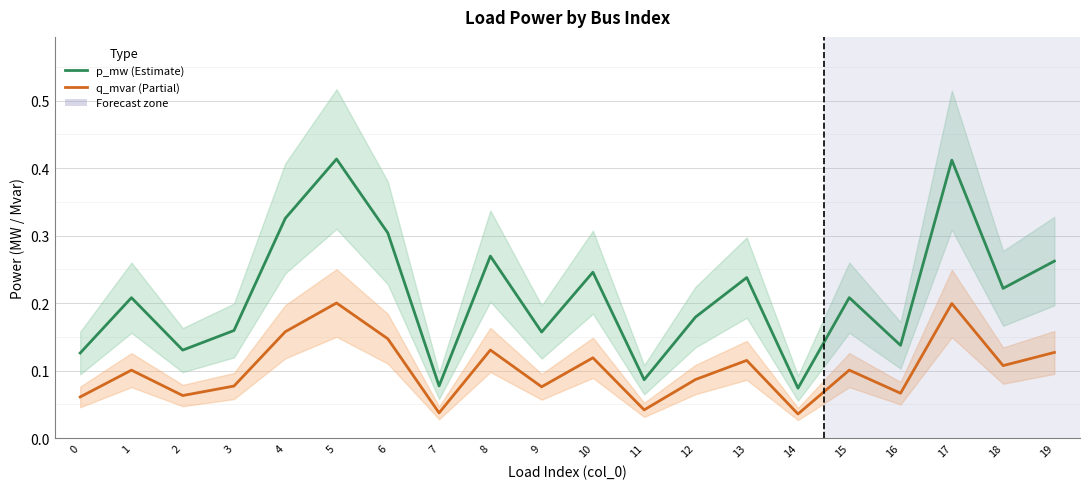

Reading left to right, extract all data points from this chart.

p_mw: 0=0.1	1=0.2	2=0.1	3=0.2	4=0.3	5=0.4	6=0.3	7=0.1	8=0.3	9=0.2	10=0.2	11=0.1	12=0.2	13=0.2	14=0.1	15=0.2	16=0.1	17=0.4	18=0.2	19=0.3
q_mvar: 0=0.1	1=0.1	2=0.1	3=0.1	4=0.2	5=0.2	6=0.1	7=0.0	8=0.1	9=0.1	10=0.1	11=0.0	12=0.1	13=0.1	14=0.0	15=0.1	16=0.1	17=0.2	18=0.1	19=0.1